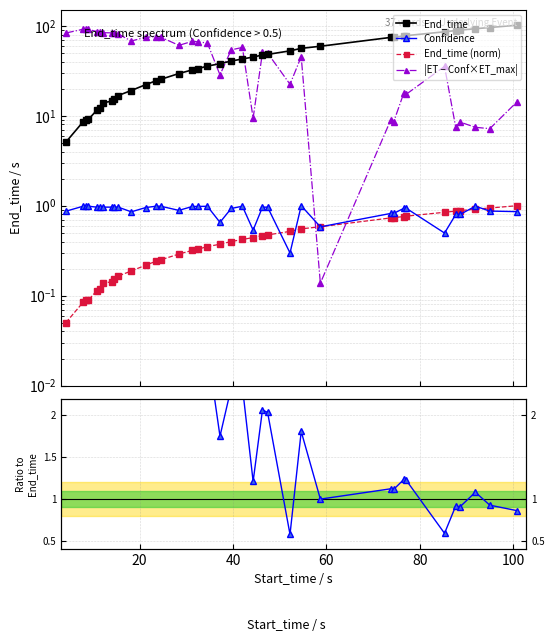

True or false: Ratio to End_time and End_time cross at least once.

True